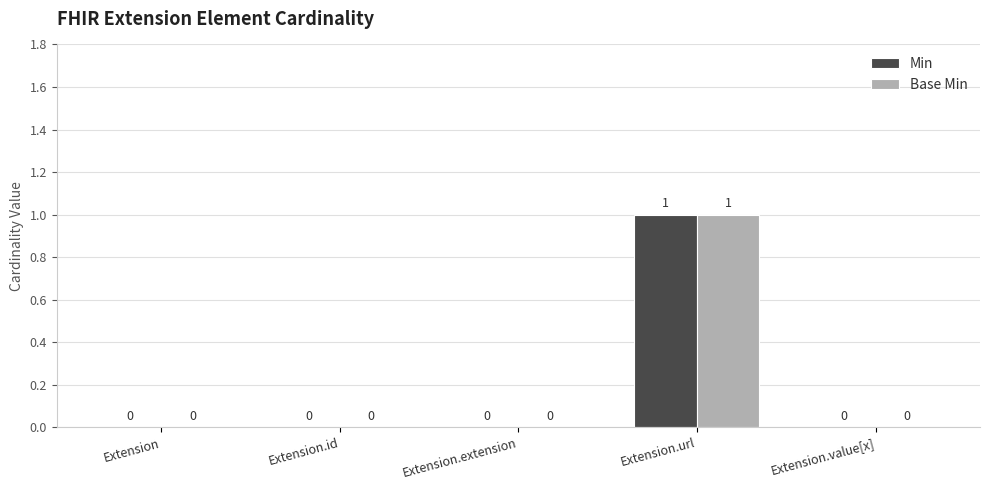

What are all the series names shown in the legend?

Min, Base Min